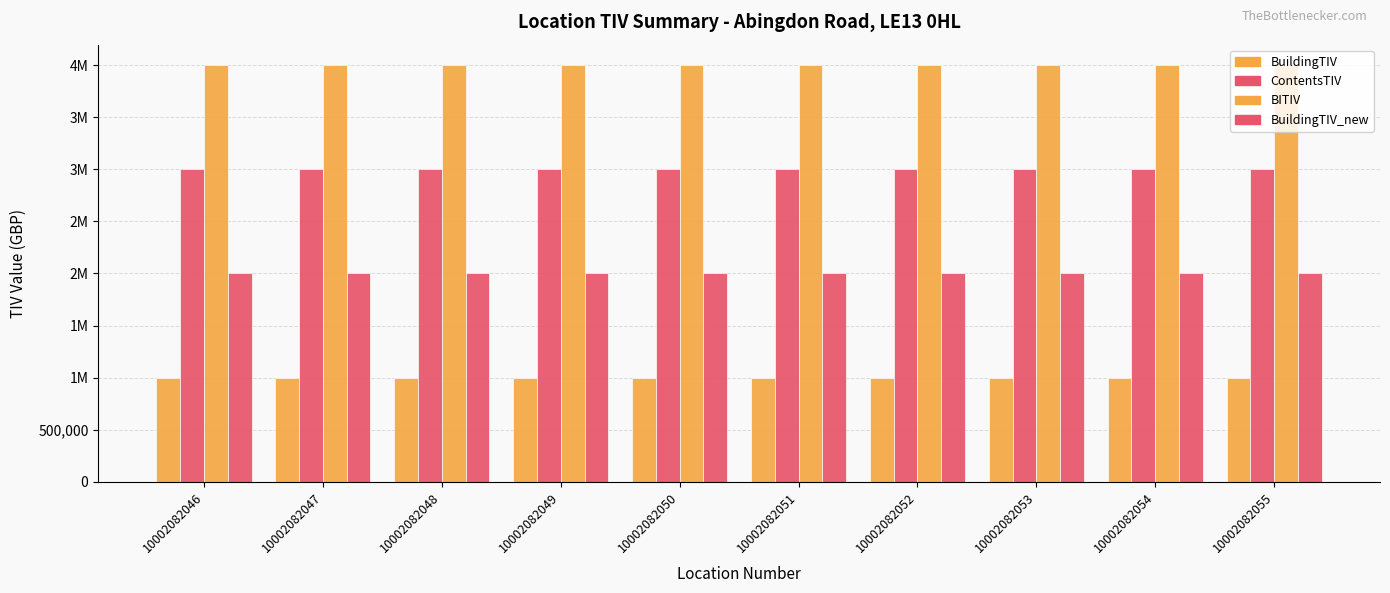

Between 10002082046 and 10002082047, which series saw the biggest shift?

BuildingTIV